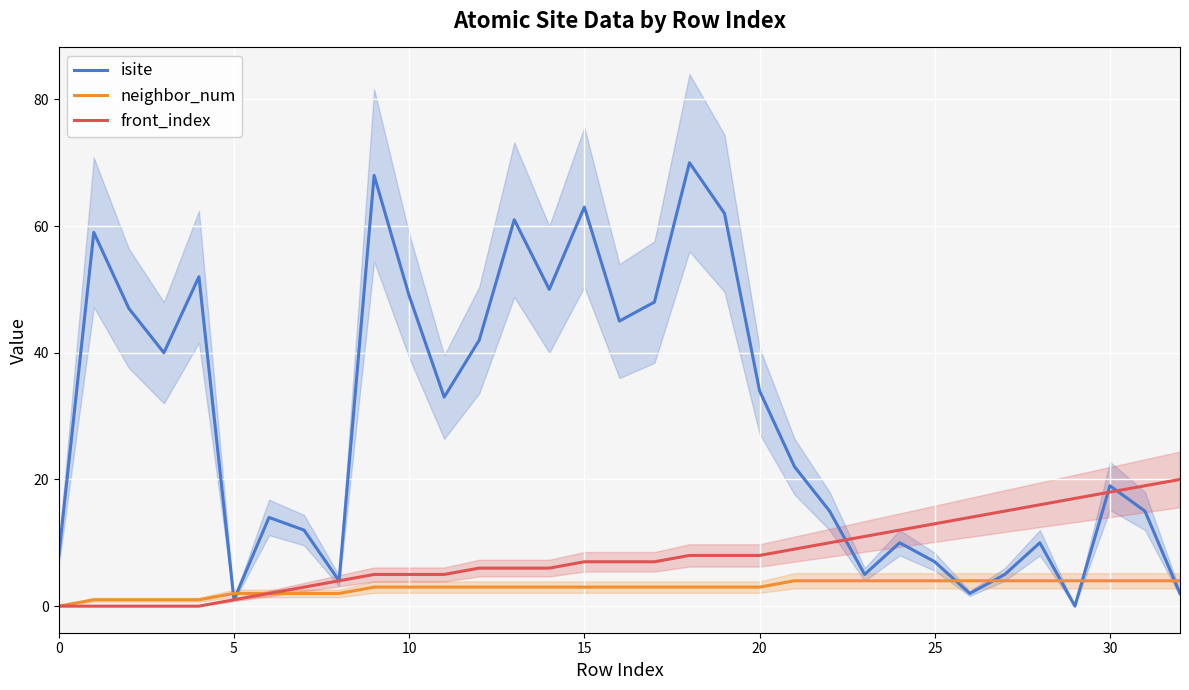

True or false: neighbor_num and isite intersect in this chart.

True